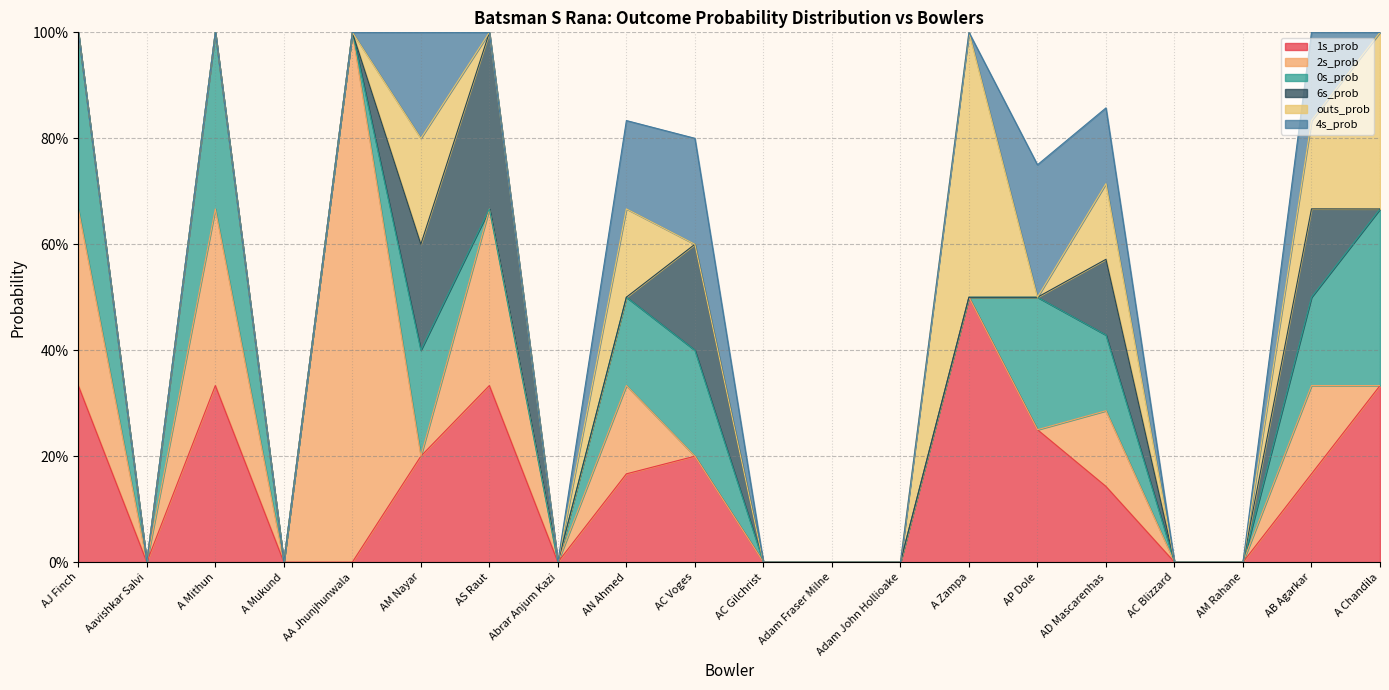

What is the difference between the maximum and second lowest values in the outs_prob series?

0.5